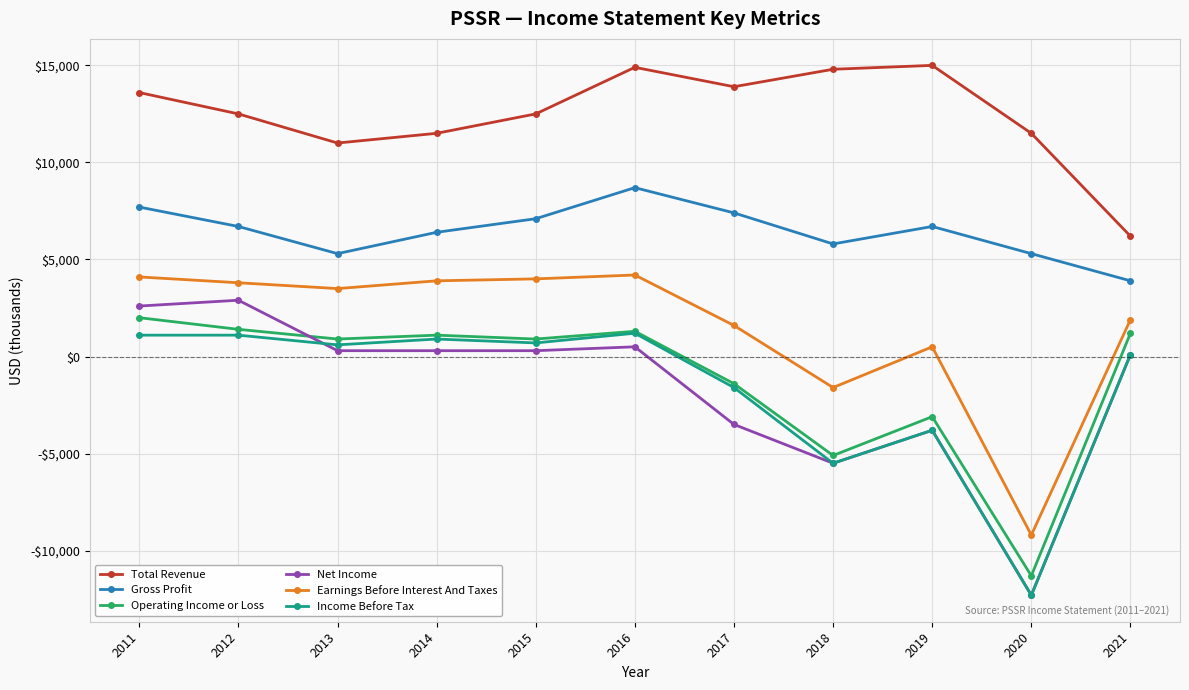

True or false: Gross Profit has more than 0 interior local peaks.

True